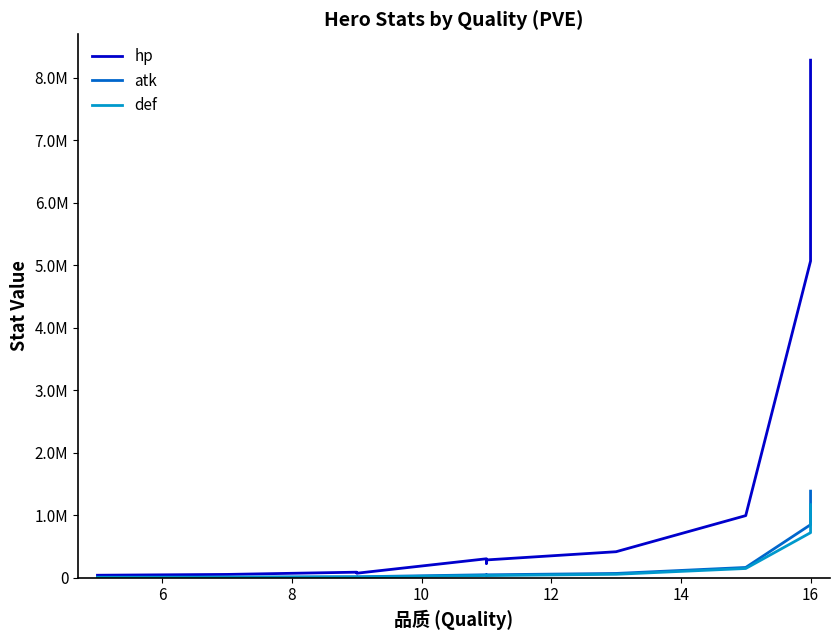

What are all the series names shown in the legend?

hp, atk, def